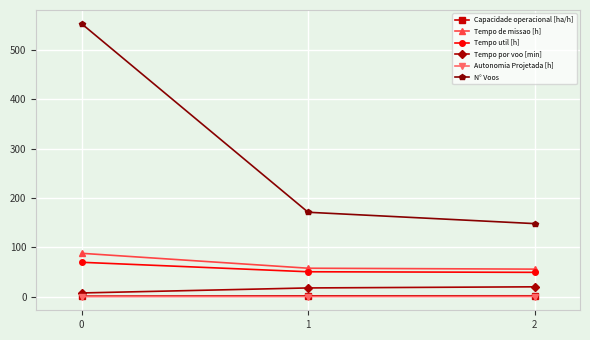

How many Capacidade operacional [ha/h] values are between 1 and 2?

3